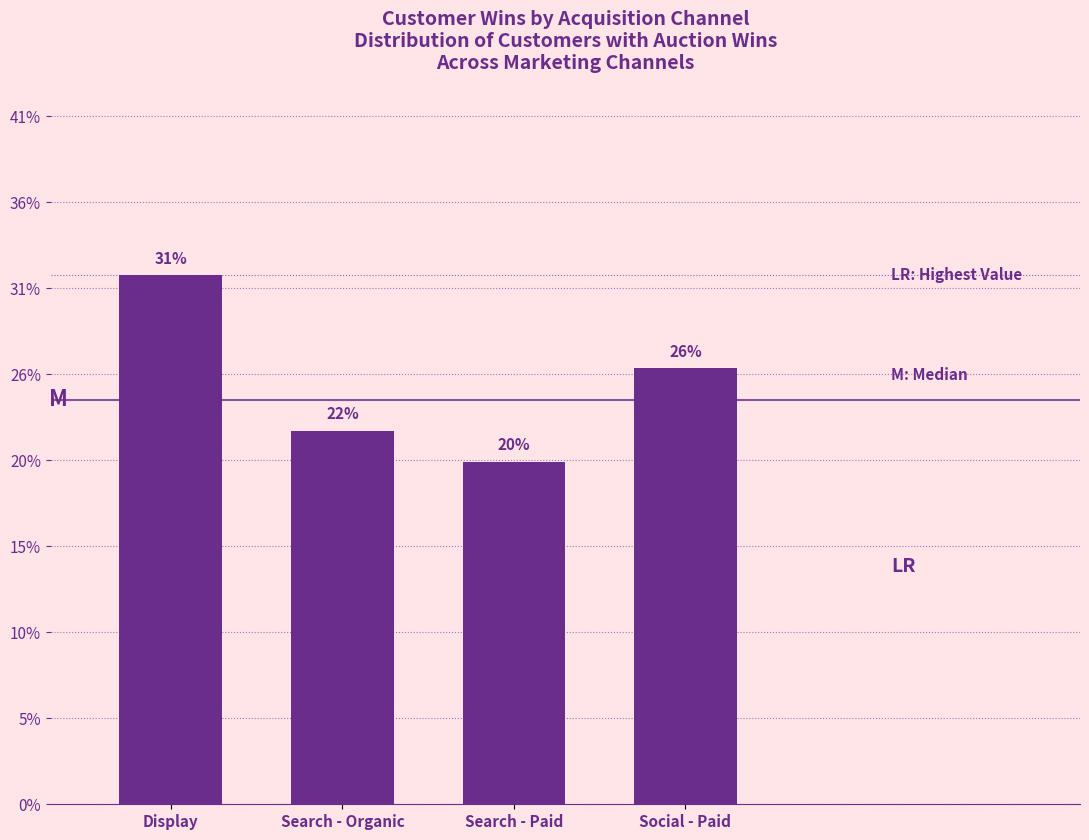

Does the chart contain any negative values?

No